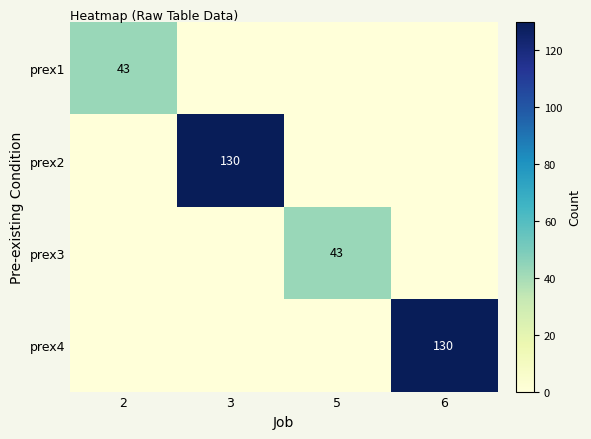

At which label does prex2 reach its peak?

3